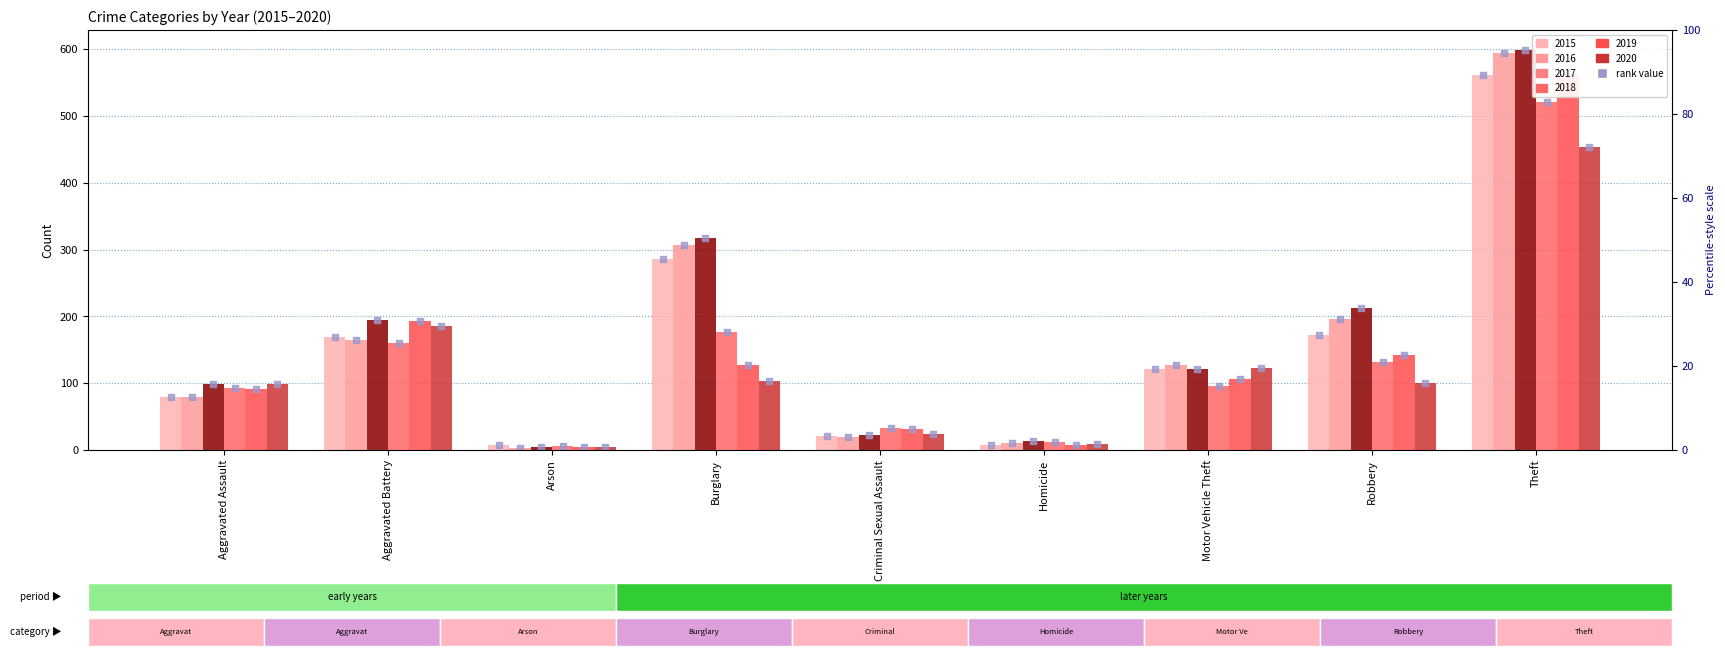

Is the value of 2018 at Homicide greater than the value of 2016 at Theft?

No